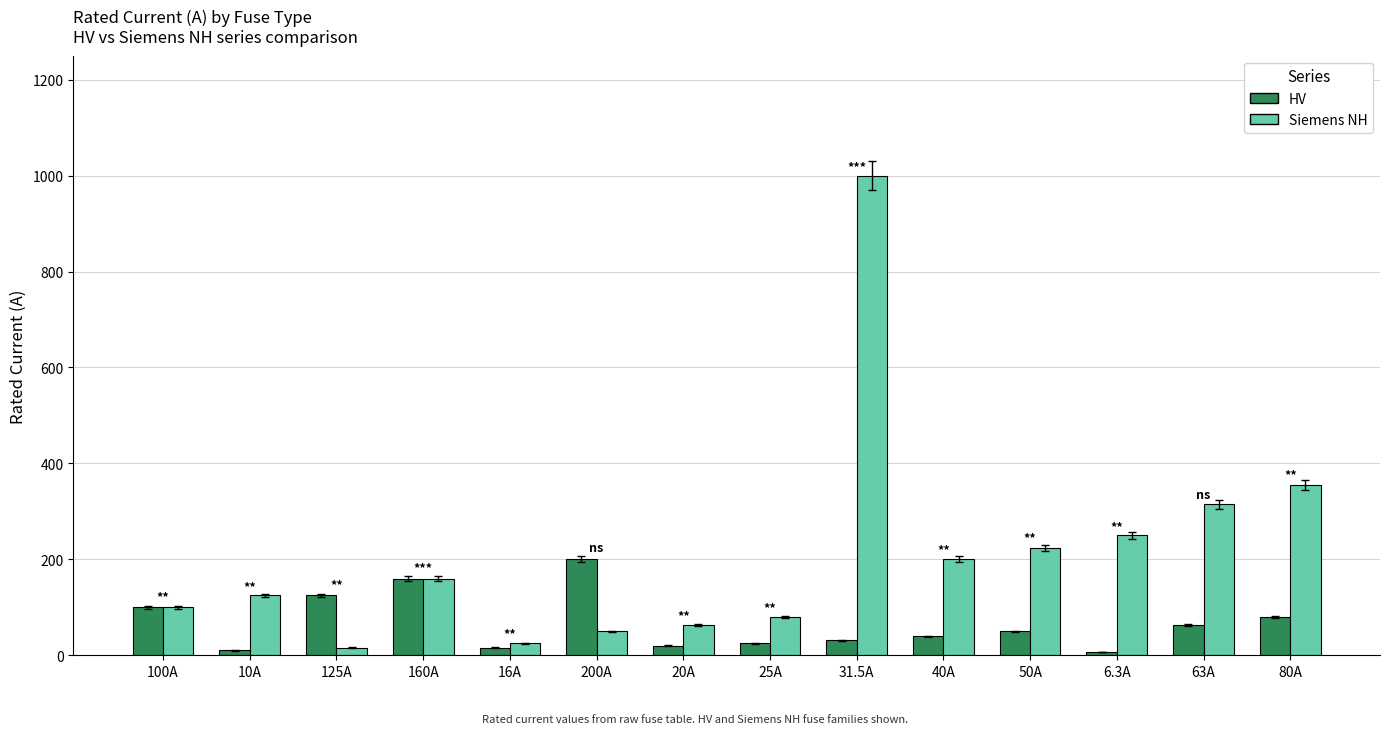

What is the lowest value of the Siemens NH series?

16.0